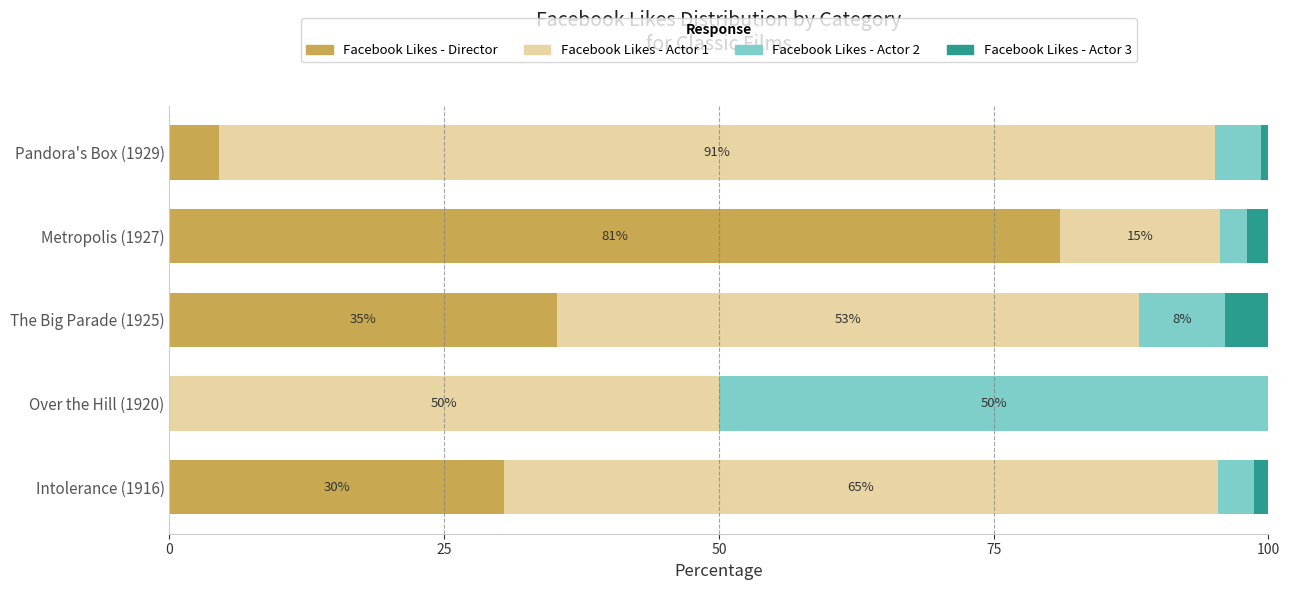

At which label does Facebook Likes - Director reach its peak?

Metropolis (1927)